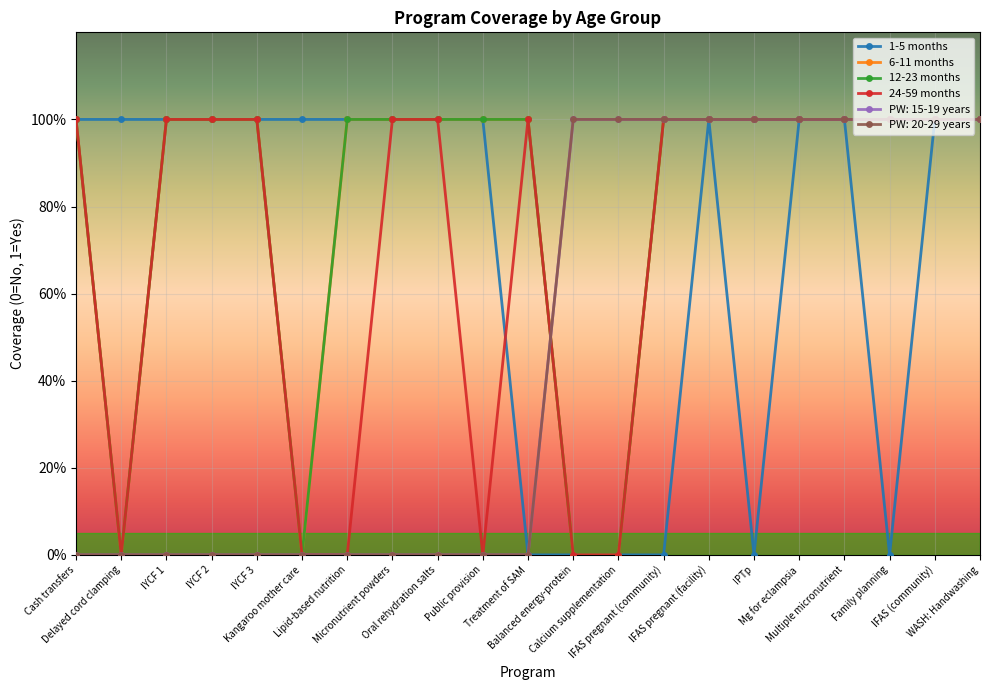

What is the difference between the 24-59 months values at Multiple micronutrient and Calcium supplementation?

1